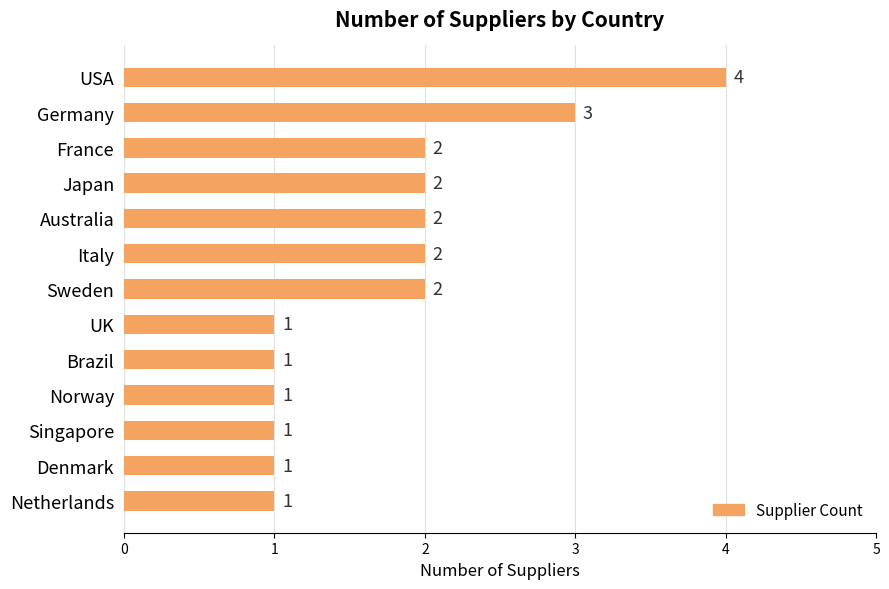

The chart shows a value of 0 at Japan. True or false?

False